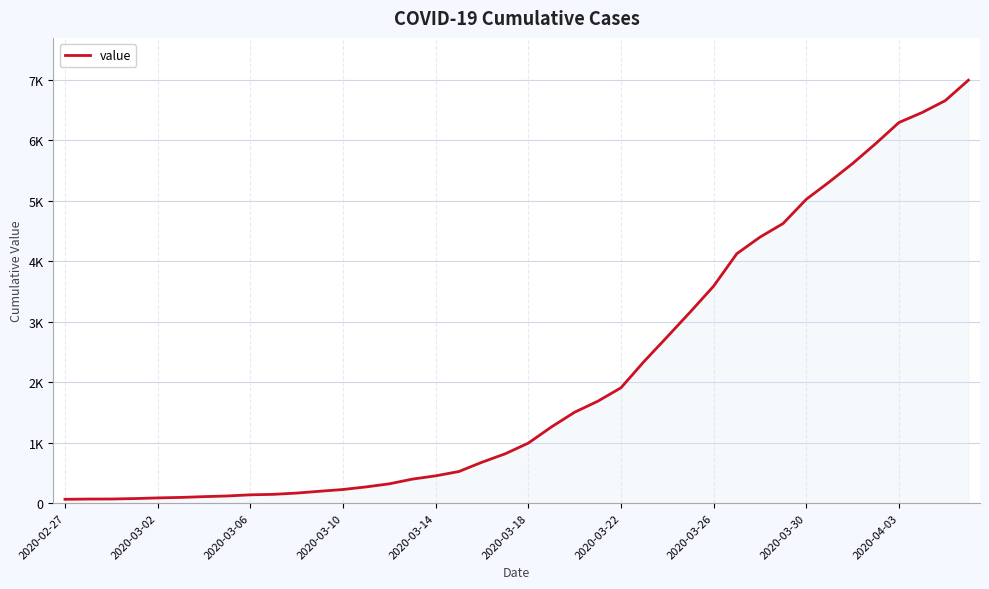

Is this an area chart (filled region under the line)?

Yes